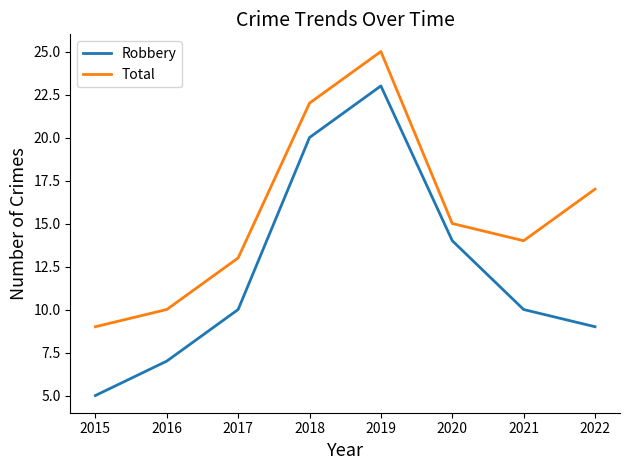

What is the lowest value of the Total series?

9